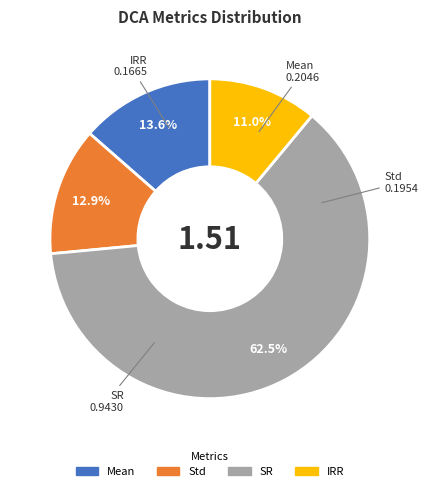

What is the largest slice in the pie chart?

SR